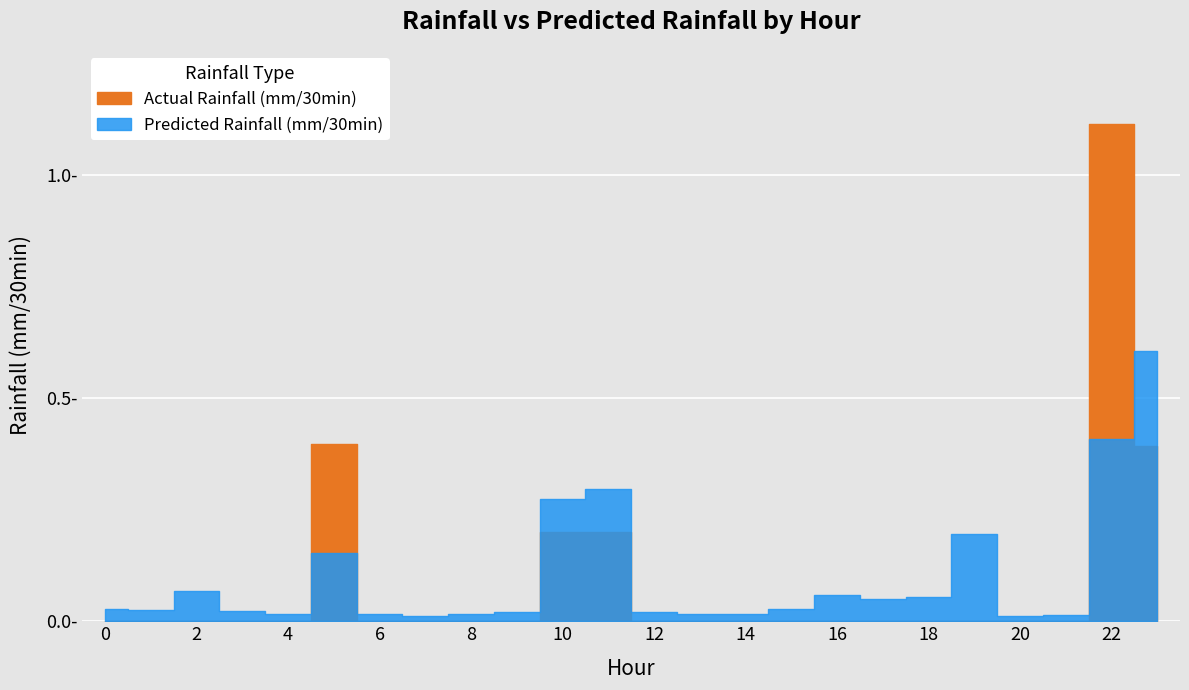

Rank the series by their average value, from highest to lowest.

Predicted Rainfall (mm/30min), Actual Rainfall (mm/30min)